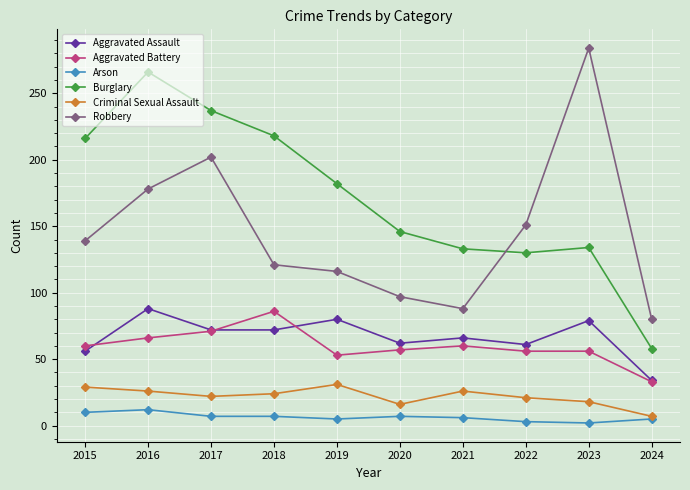

Which series has the widest spread of values?

Burglary